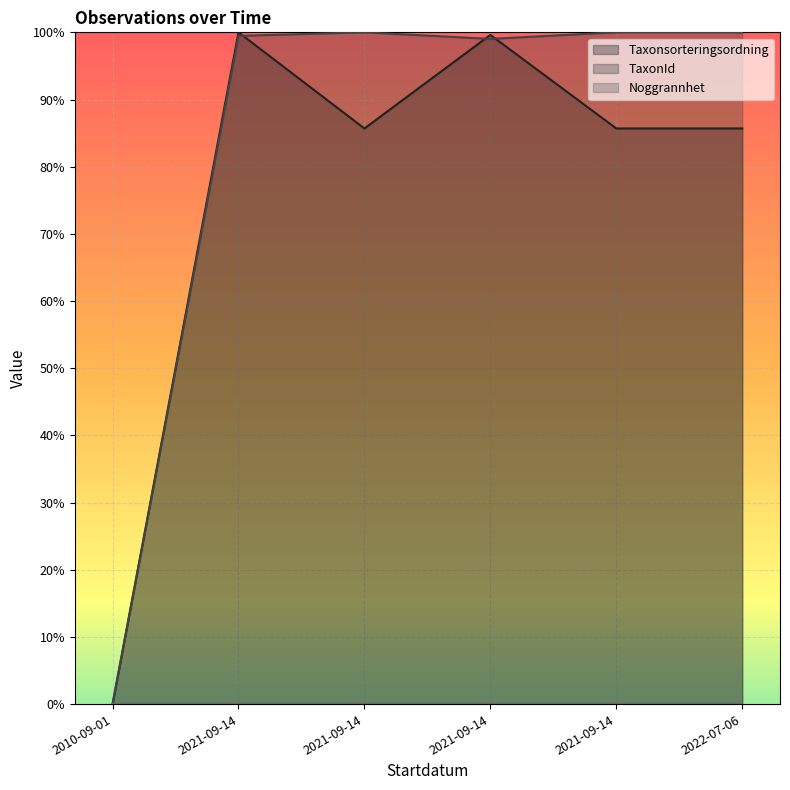

What is the value of the TaxonId point at the 5th from the left?

1.0